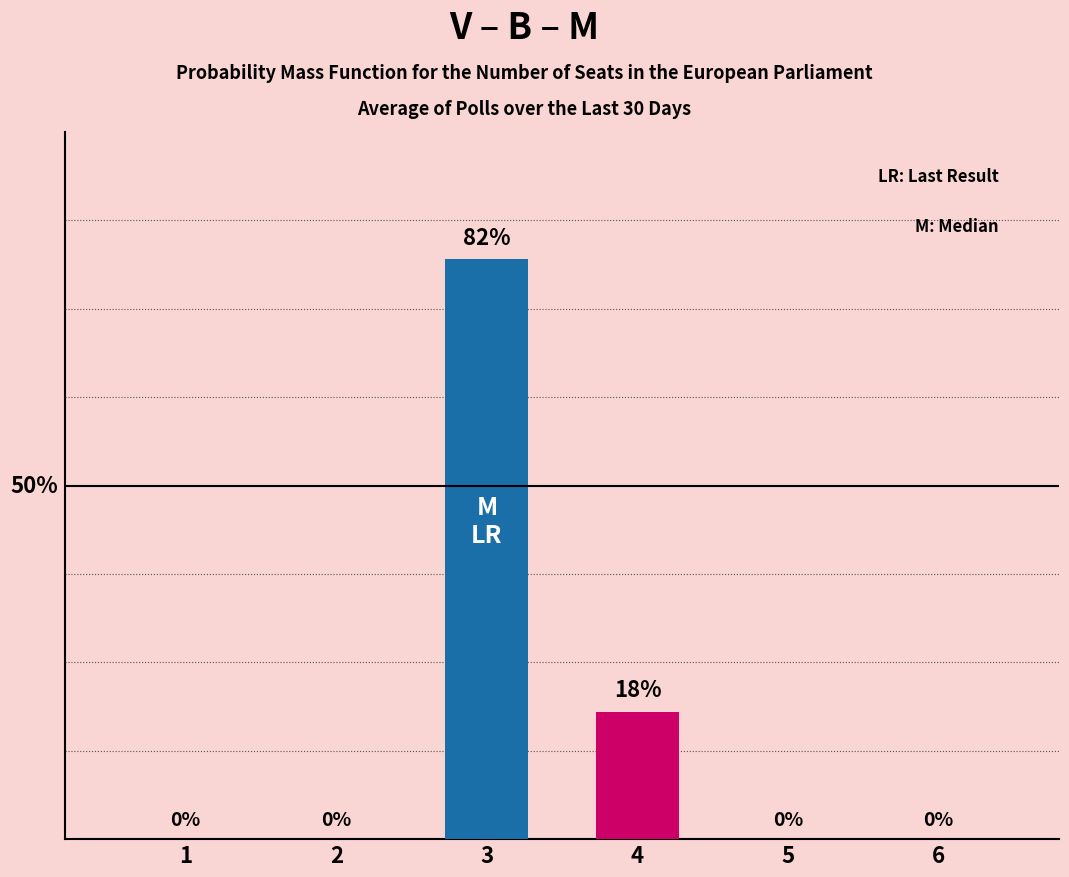

The value at 5 is 0. True or false?

True